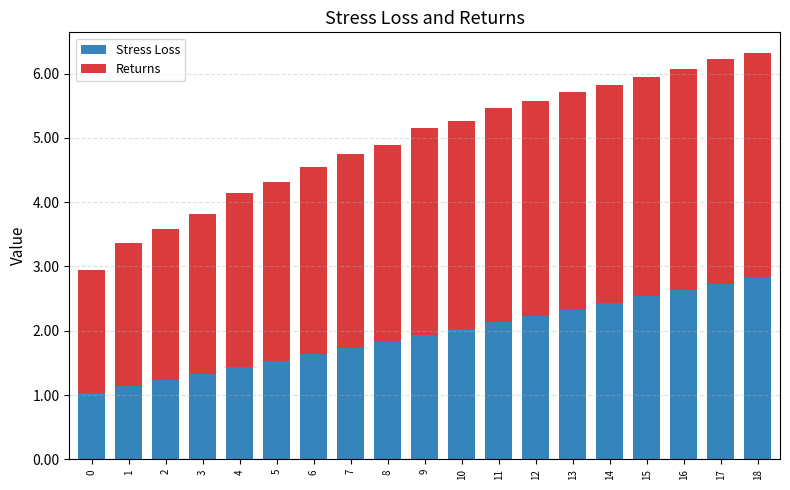

What is the sum of all Stress Loss values?

36.7